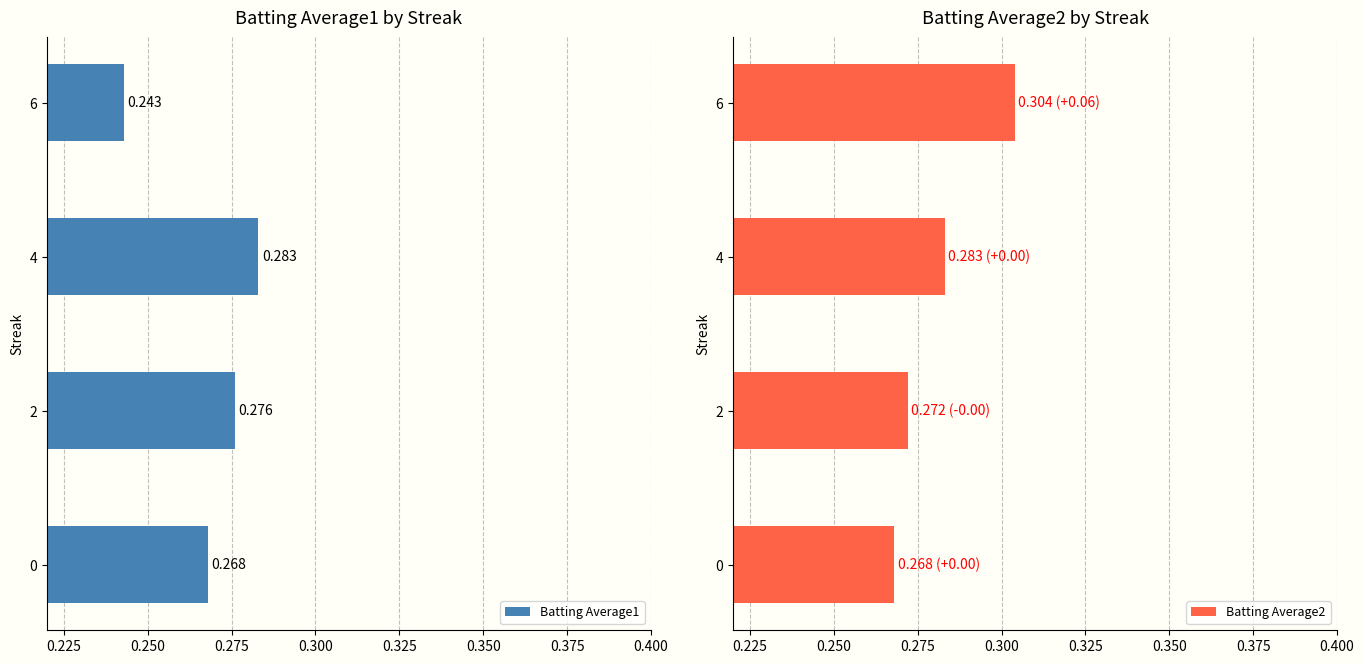

How many Batting Average2 values are between 0 and 1?

4